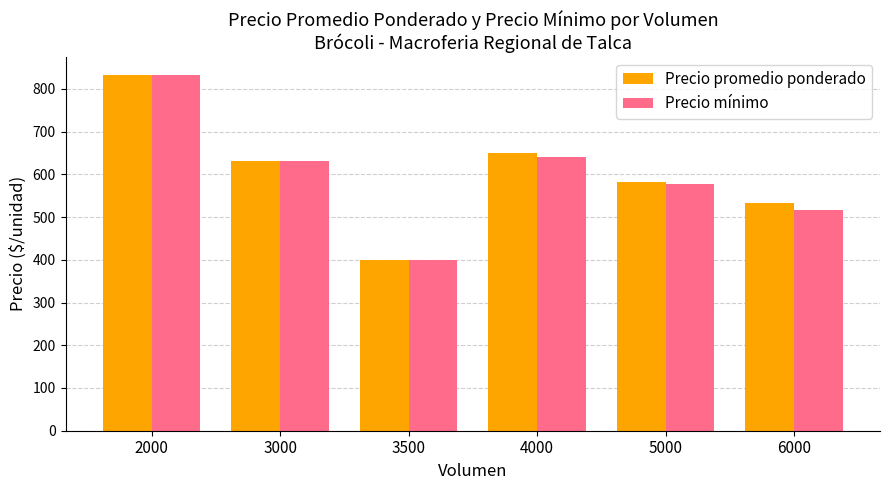

At how many categories does at least one series exceed 657?

1